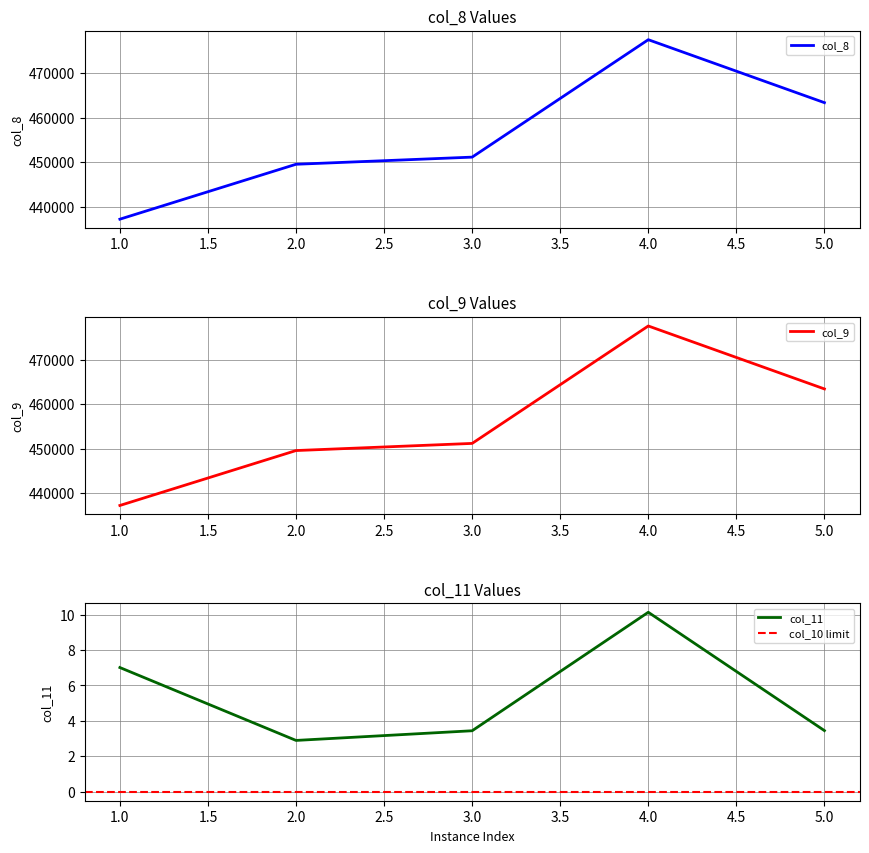

What is the minimum value for col_8?

437221.1